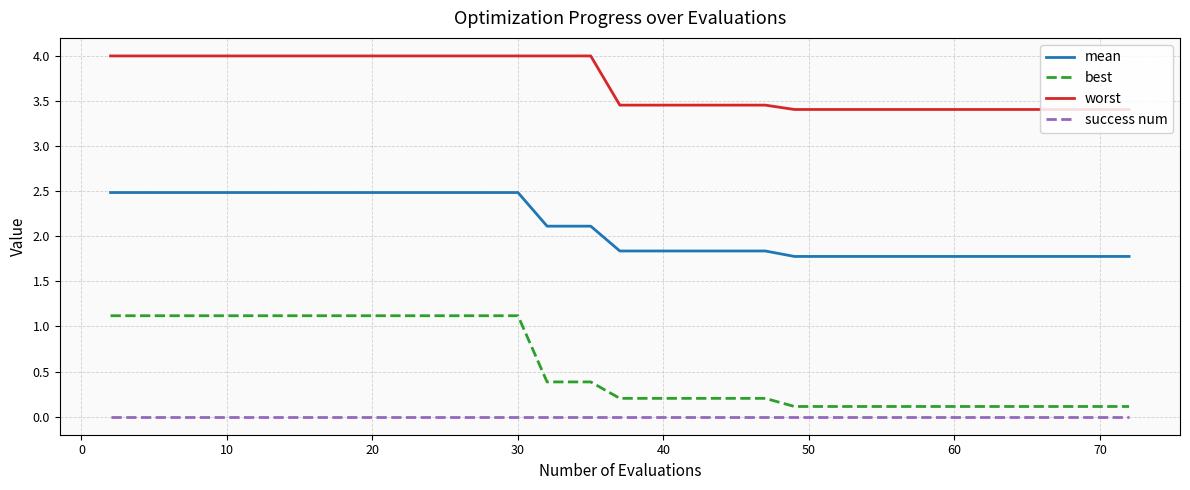

At how many categories does at least one series exceed 0?

40